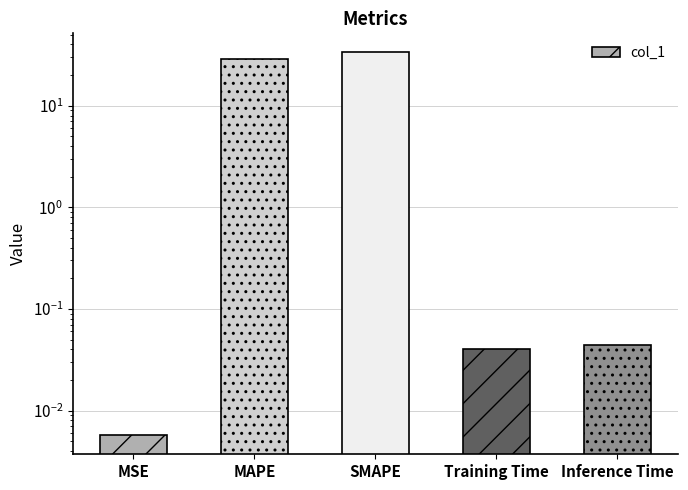

Which label corresponds to the largest value in the chart?

SMAPE